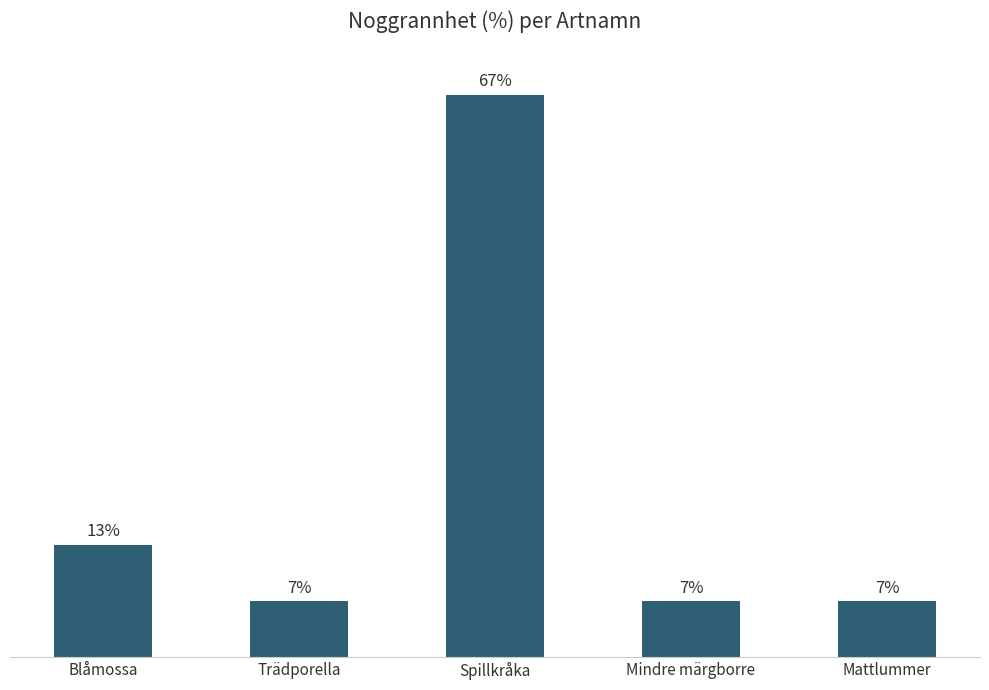

Are the bars grouped side by side (vs. stacked)?

No